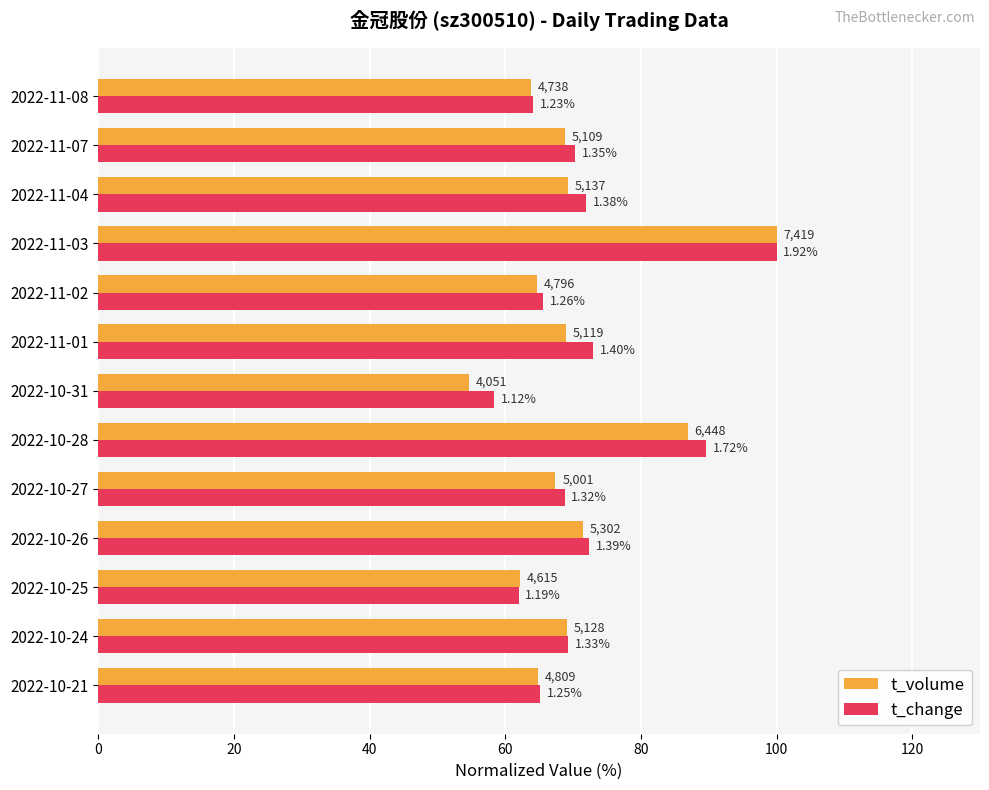

Which series has the largest total across all categories?

t_change